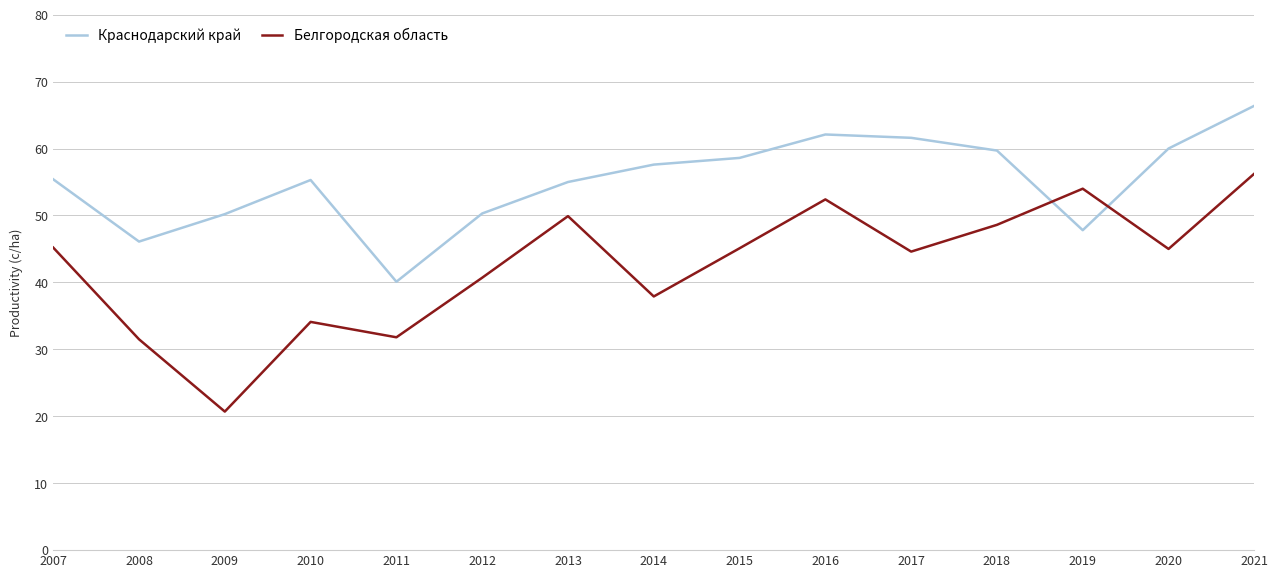

At which category is the sum across all series the highest?

2021